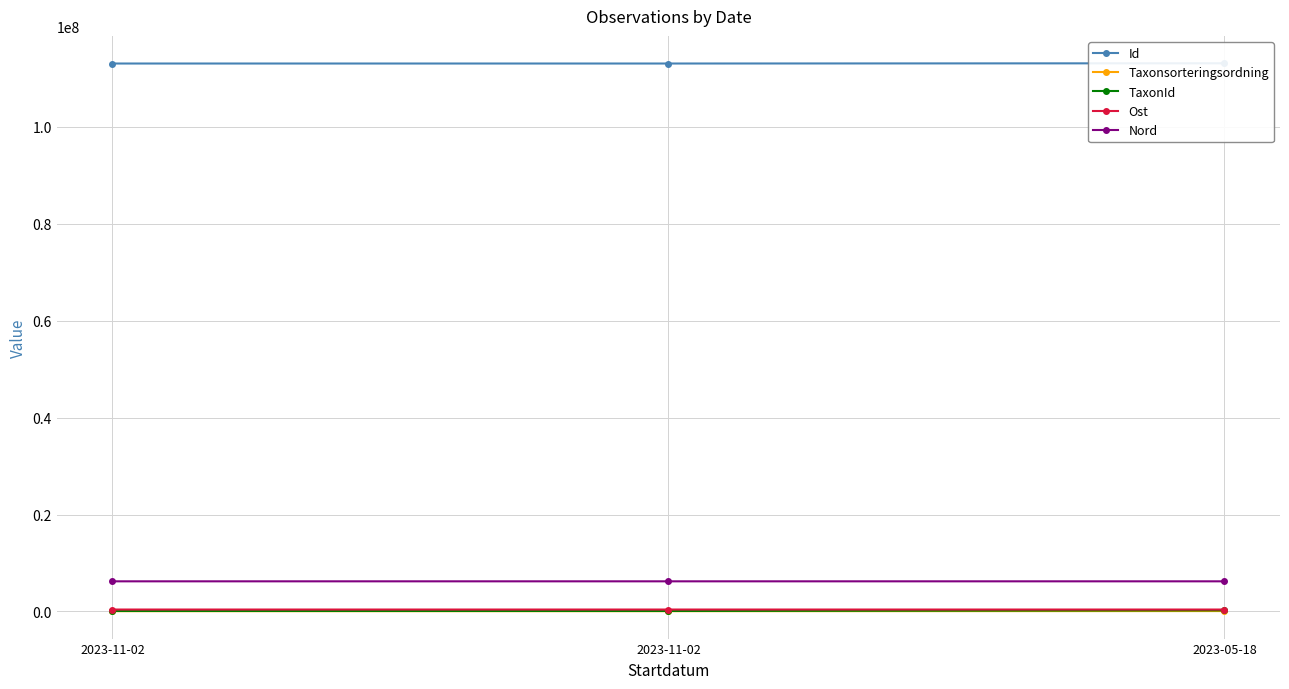

How many data points does each series have?

3